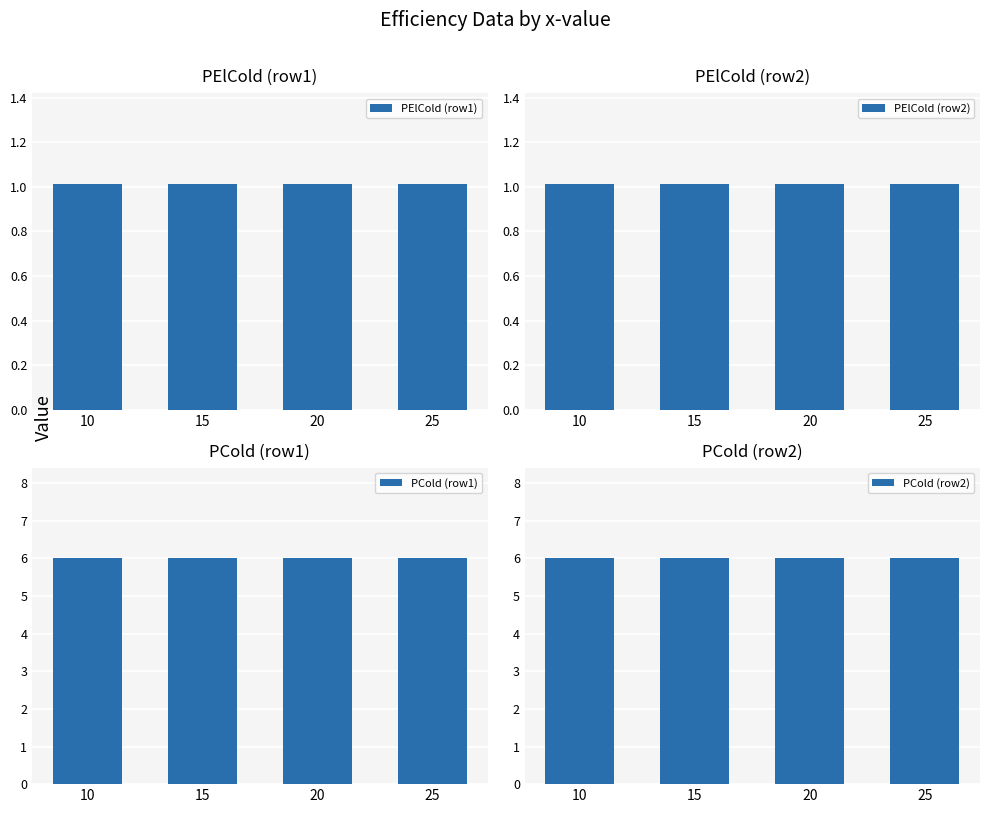

How many groups of bars are there?

4